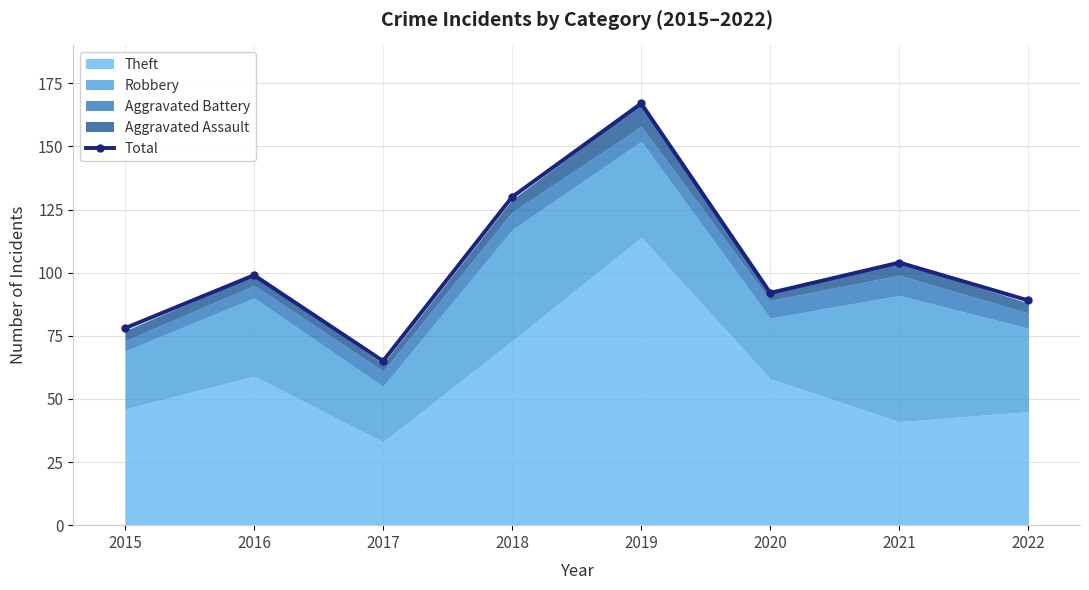

Where does the data first go above 99?

2018